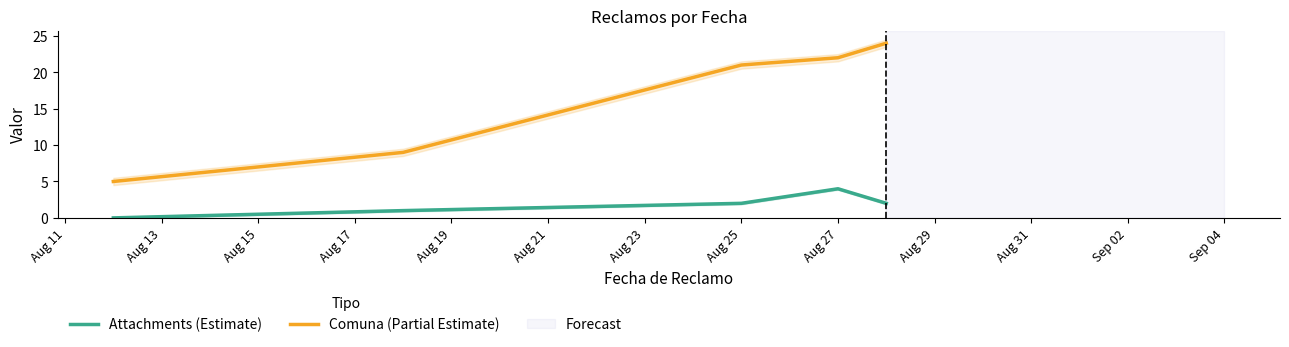

Is it true that Comuna (Partial Estimate) equals 32 at Aug 27?

False